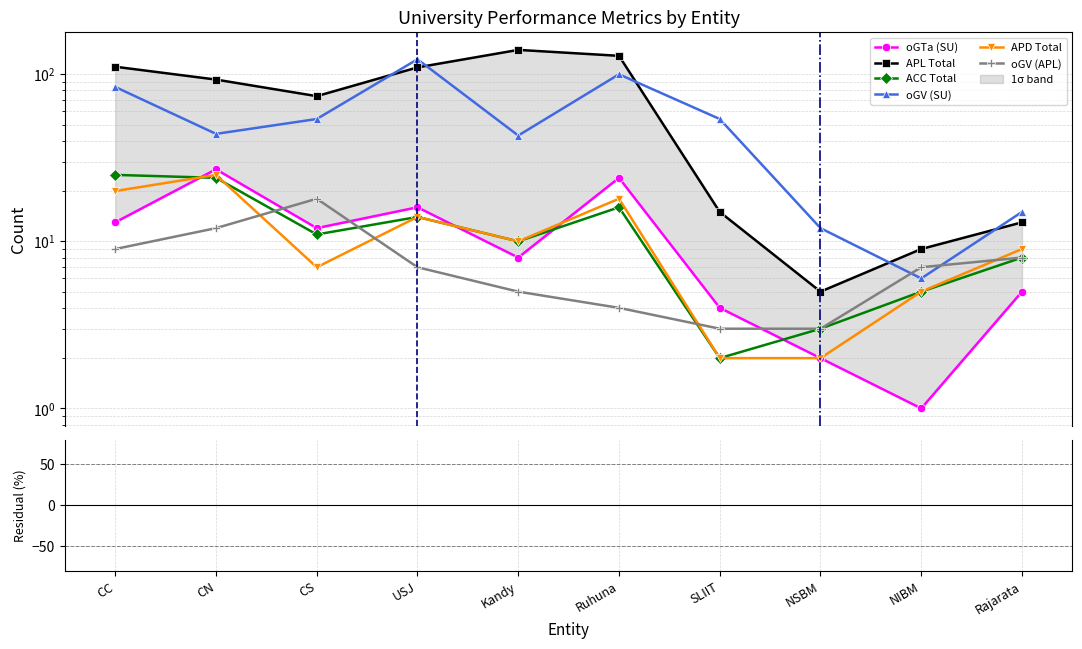

At which category does the chart reach its minimum across all series?

NIBM